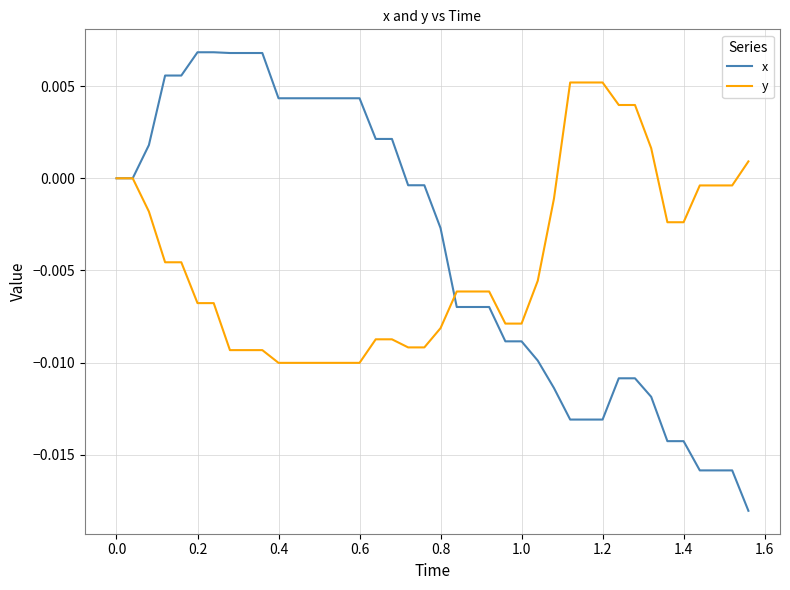

List the series in order of their peak value, highest first.

x, y